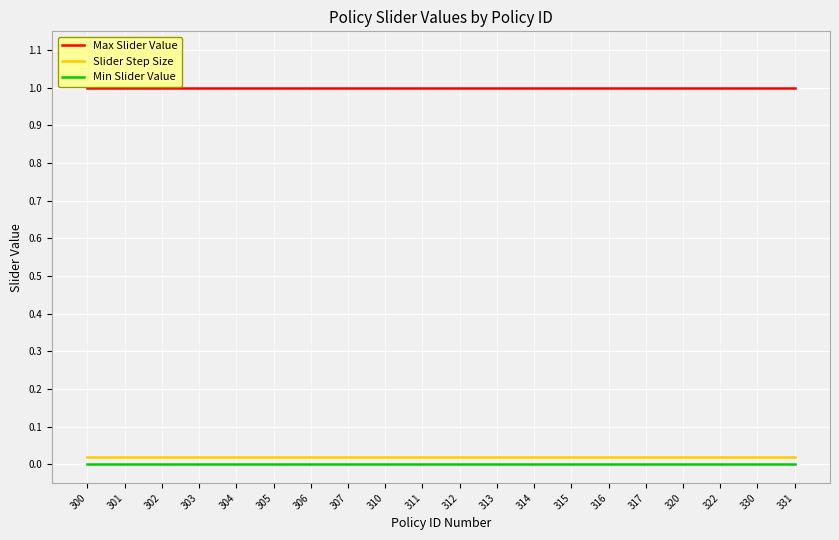

The Max Slider Value series shows 1.0 at 316. True or false?

True